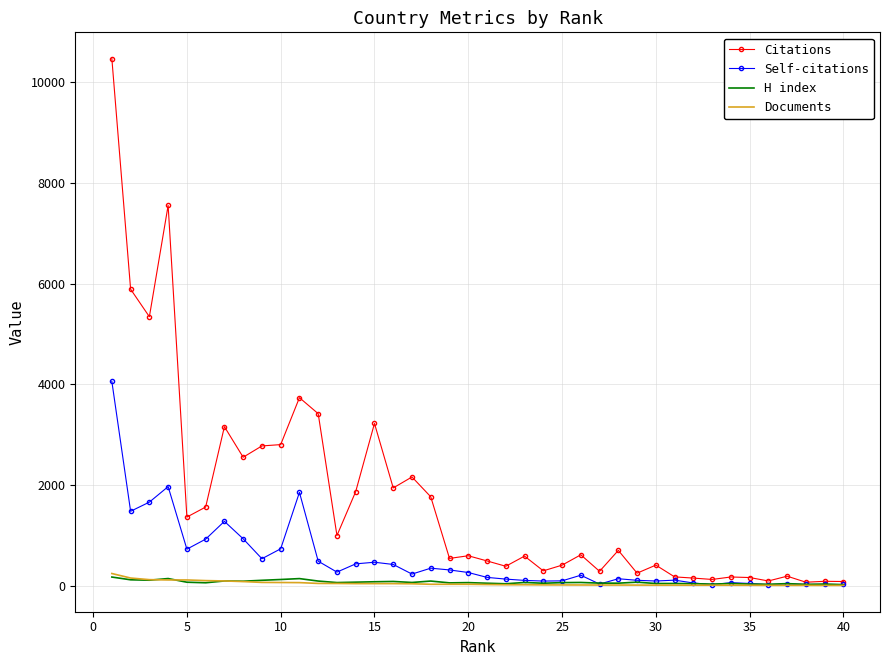

What is the greatest value displayed?

10472